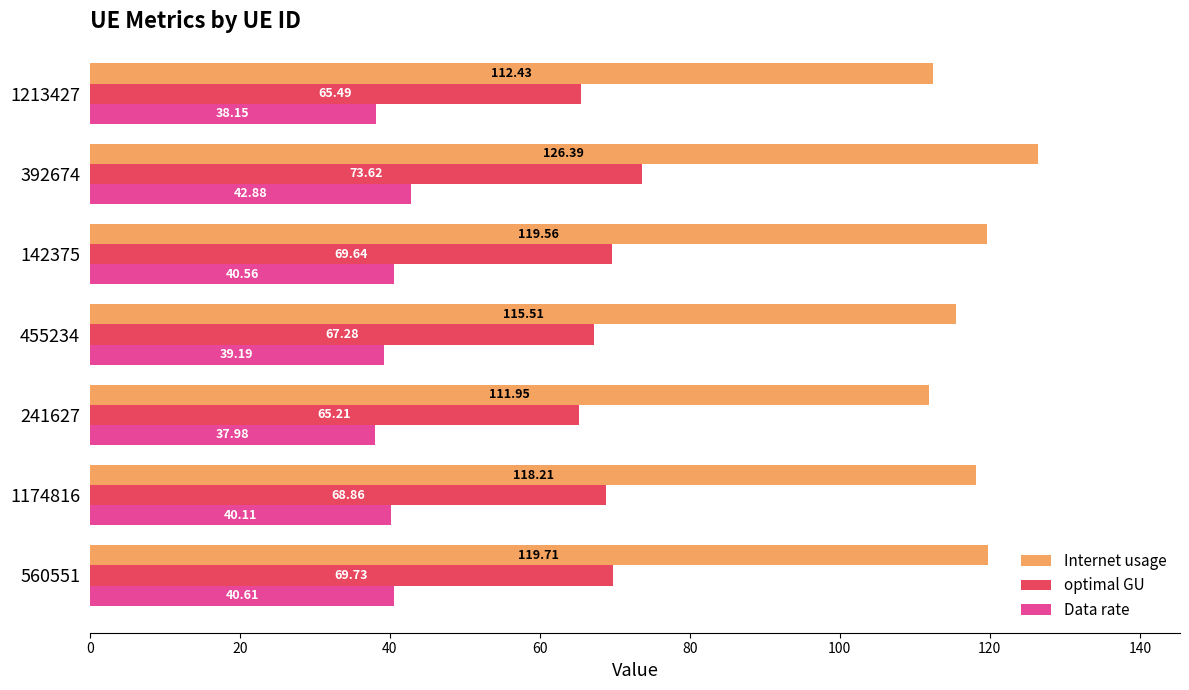

Which series changed the most between 455234 and 392674?

Internet usage